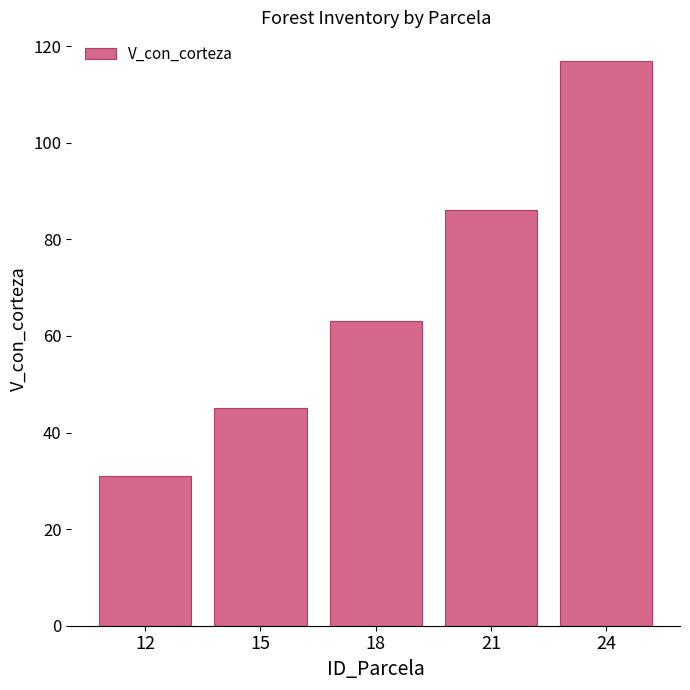

List the labels in order of value, largest first.

24, 21, 18, 15, 12